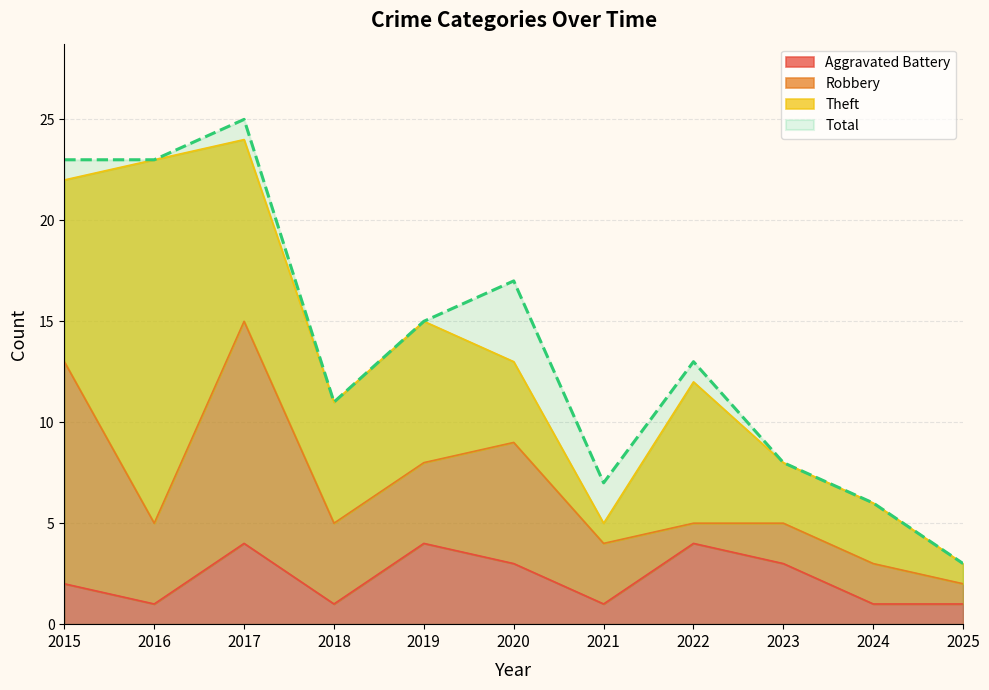

The Total series shows 2 at 2025. True or false?

False